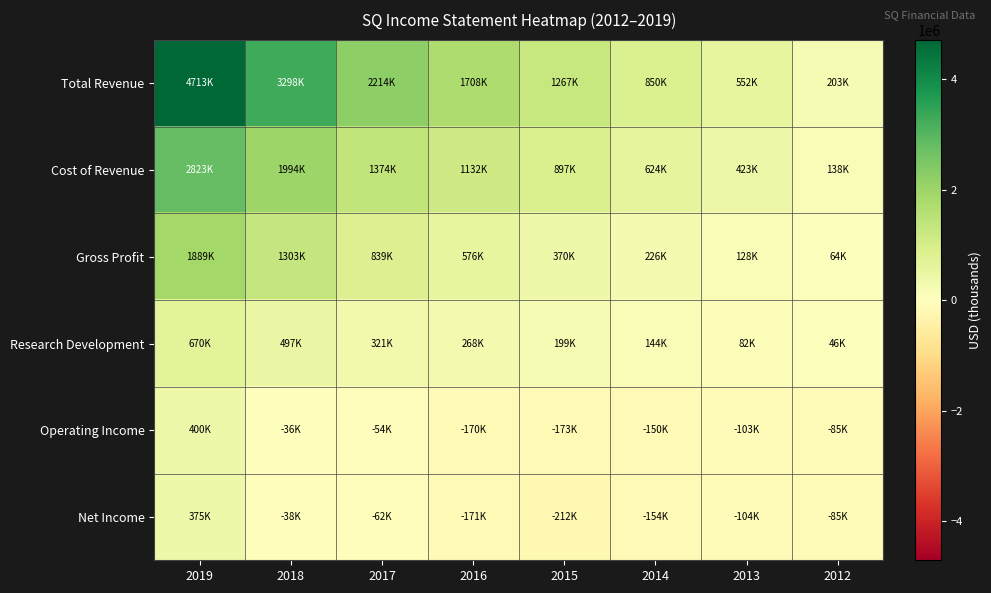

Reading left to right, extract all data points from this chart.

Total Revenue: 2019=4713500	2018=3298200	2017=2214300	2016=1708700	2015=1267100	2014=850200	2013=552400	2012=203400
Cost of Revenue: 2019=2823800	2018=1994500	2017=1374900	2016=1132700	2015=897100	2014=624100	2013=423600	2012=138900
Gross Profit: 2019=1889700	2018=1303700	2017=839300	2016=576000	2015=370000	2014=226100	2013=128800	2012=64600
Research Development: 2019=670600	2018=497500	2017=321900	2016=268500	2015=199600	2014=144600	2013=82900	2012=46600
Operating Income: 2019=400000	2018=-36600	2017=-54200	2016=-170500	2015=-173000	2014=-150500	2013=-103700	2012=-85200
Net Income: 2019=375400	2018=-38500	2017=-62800	2016=-171600	2015=-212000	2014=-154100	2013=-104500	2012=-85200